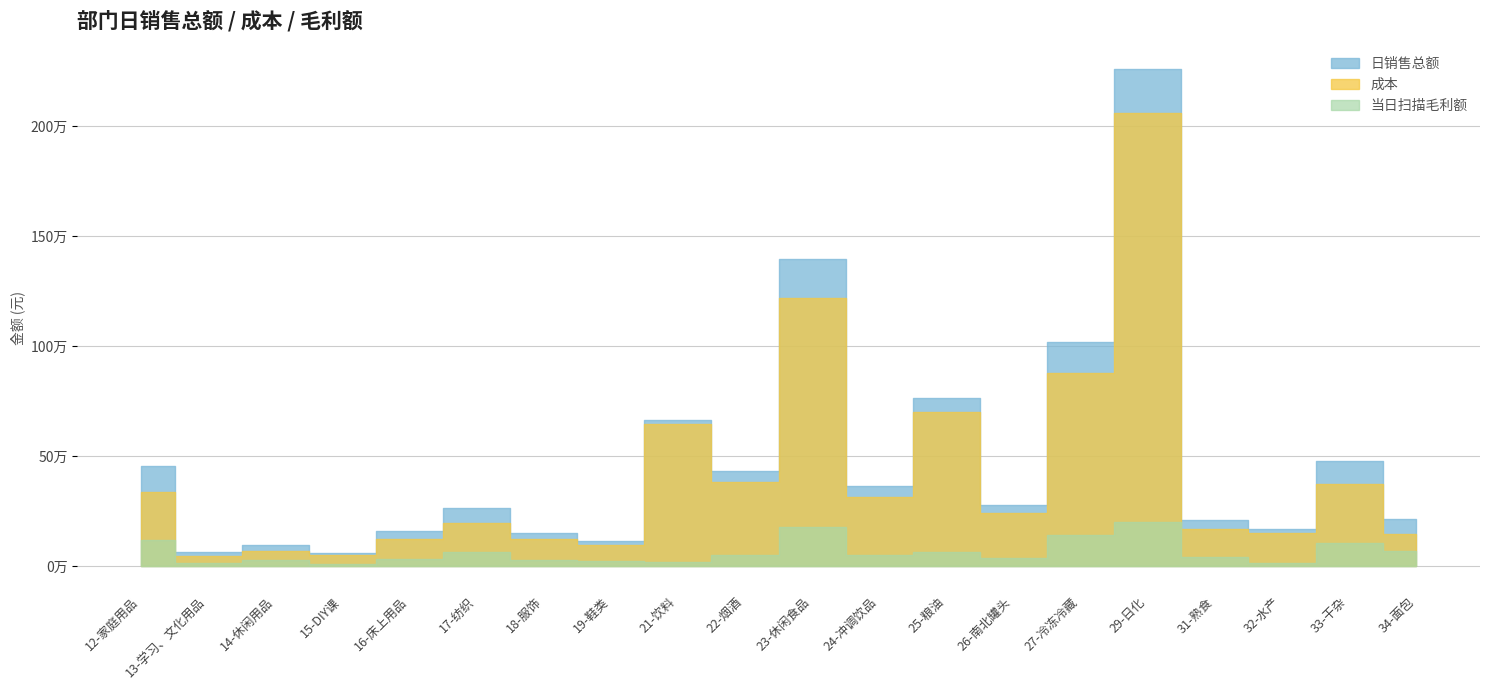

Reading left to right, list all the values displayed in this chart.

日销售总额: 455779.4	63126.4	97562.6	57916.1	158899.2	263255.5	152934.3	116915.9	666653.9	433645.5	1398056.7	365280.1	766428.7	277913.3	1020008.2	2260618.7	210458.3	167576.2	476379.0	215286.8
成本: 337575.2	48738.2	69098.9	49869.2	125698.7	198784.8	124859.1	95373.8	648056.9	381430.2	1219120.7	316485.3	701404.2	241450.1	878059.4	2061154.8	167677.3	152373.7	371885.2	147220.7
当日扫描毛利额: 118204.3	14388.2	28463.7	8046.9	33200.5	64470.8	28075.2	21542.1	18596.9	52215.3	178936.0	48794.8	65024.4	36463.3	141948.8	199463.9	42781.0	15202.5	104493.7	68066.1